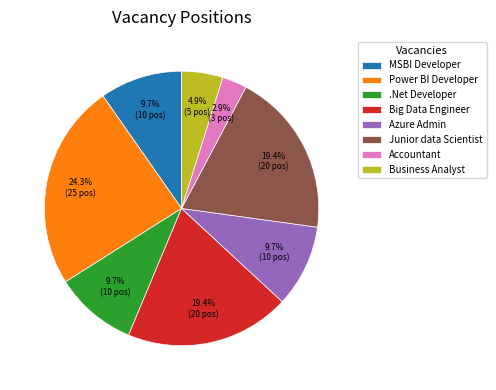

To the nearest percent, what portion does Accountant represent?

3%